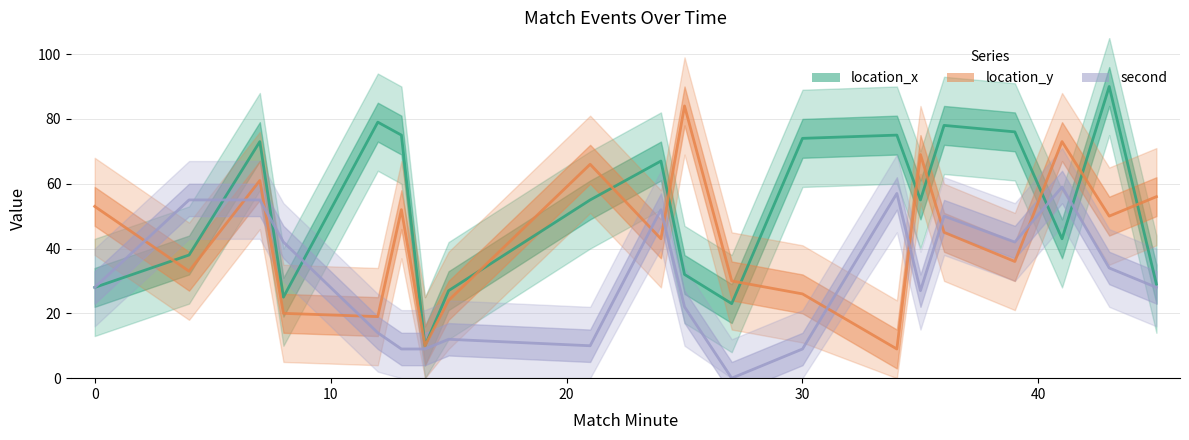

What are all the series names shown in the legend?

location_x, location_y, second